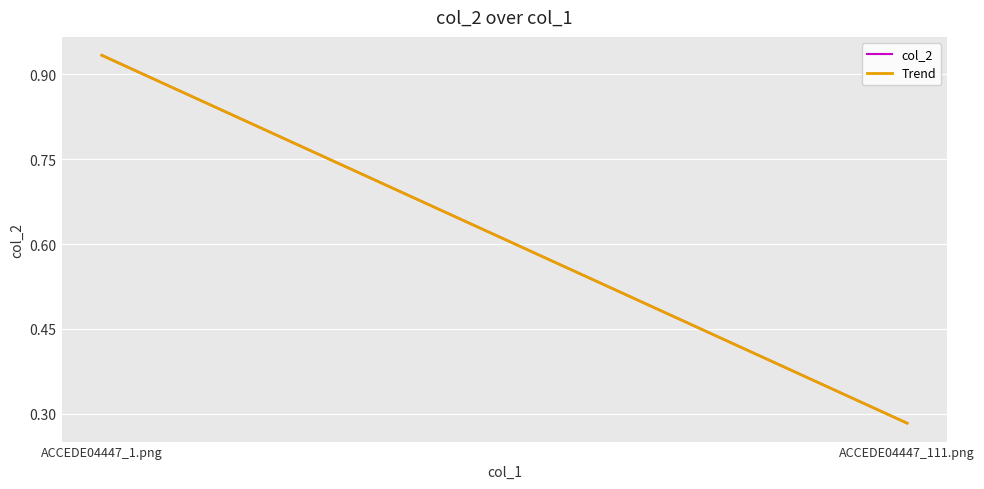

Which series has the largest total across all categories?

col_2